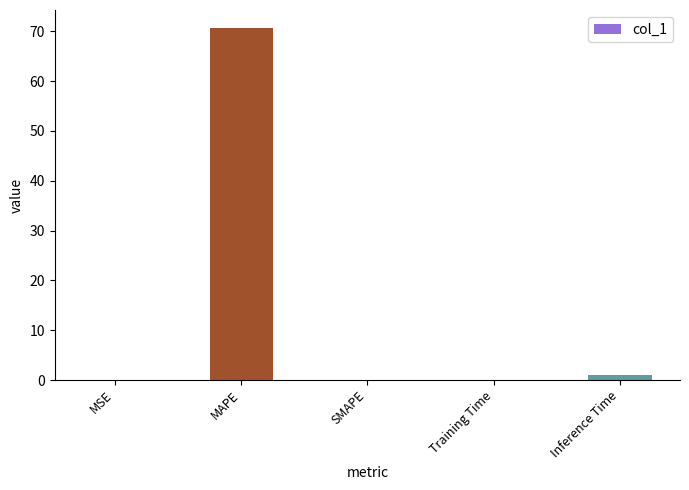

Are the bars grouped side by side (vs. stacked)?

No